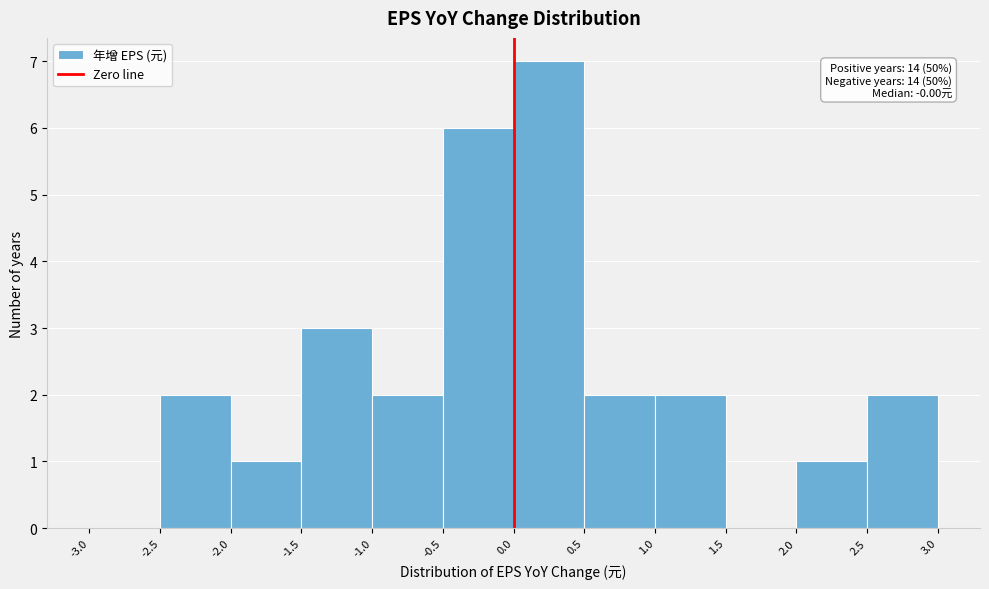

Over which range of the x-axis is the bar tallest?

0.0 to 0.5